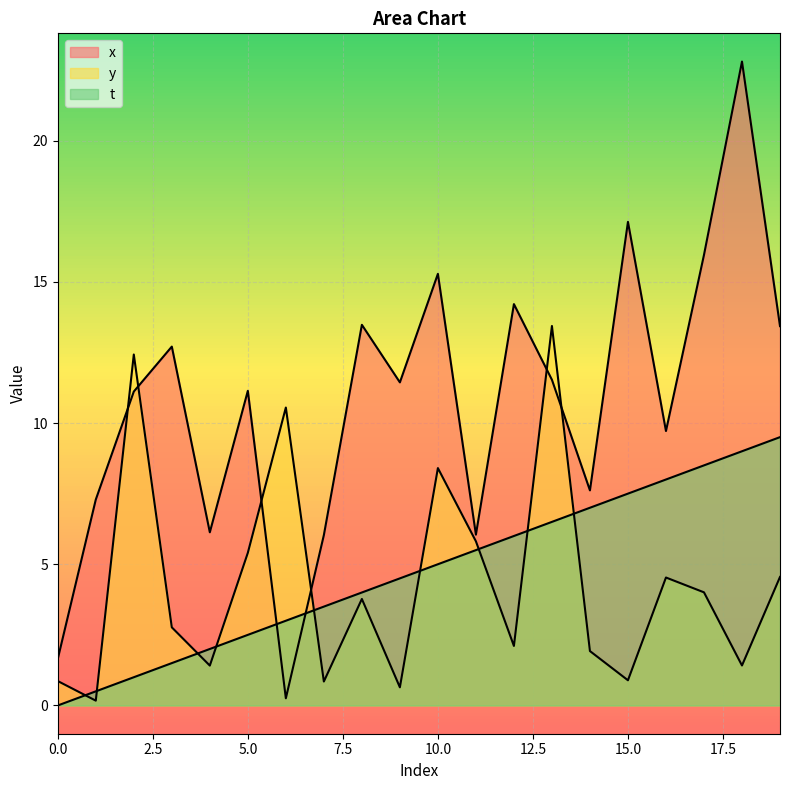

At which category does x reach its first local peak?

3